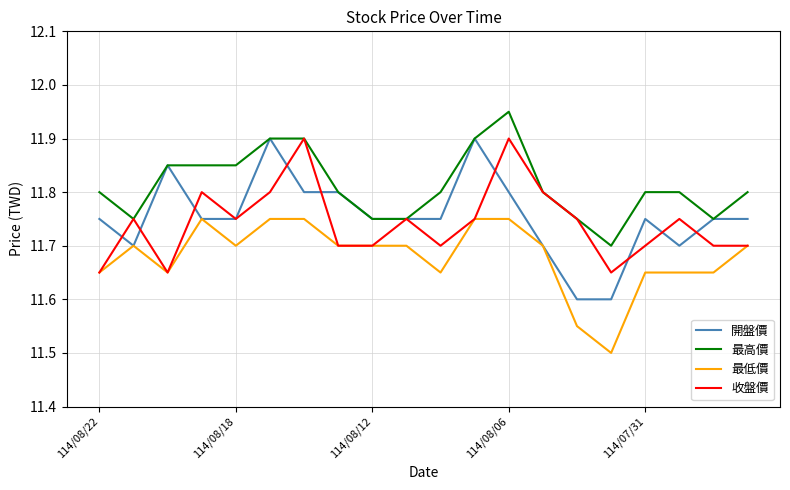

How many series are shown in this chart?

4